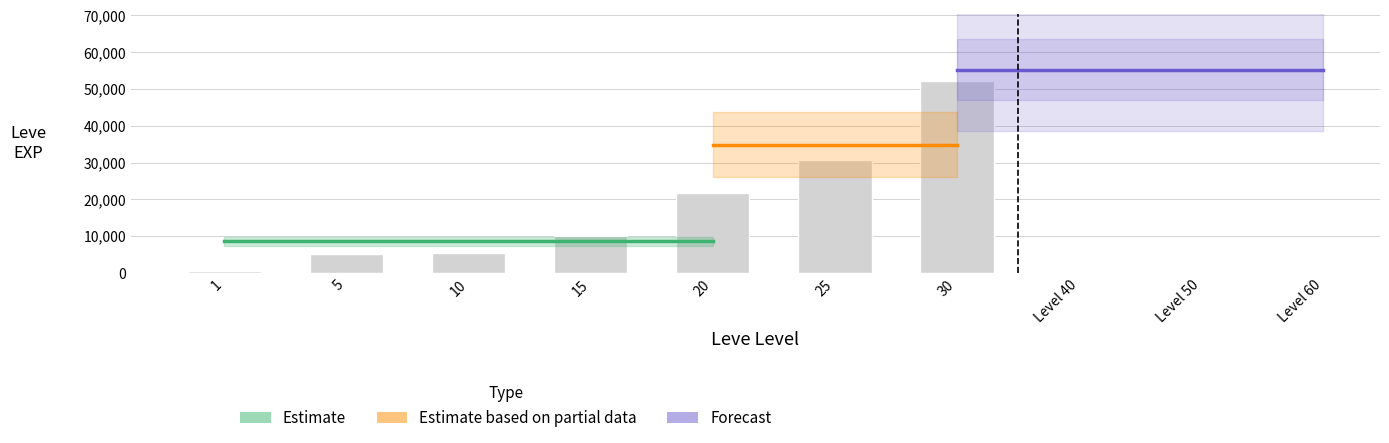

List the labels in order of value, smallest first.

1, 5, 10, 15, 20, 25, 30